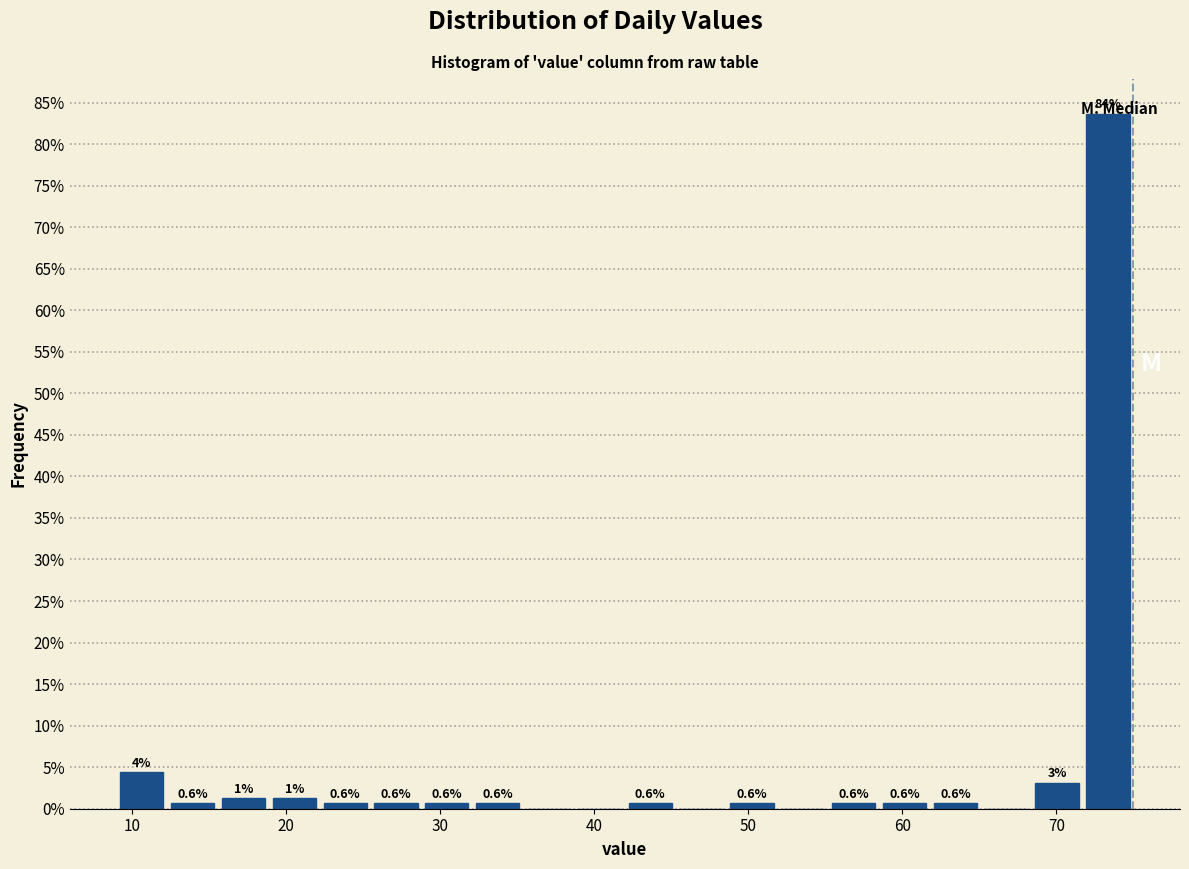

Around what value on the x-axis is the tallest bar? Give the approximate position of its centre, as read against the axis.

73